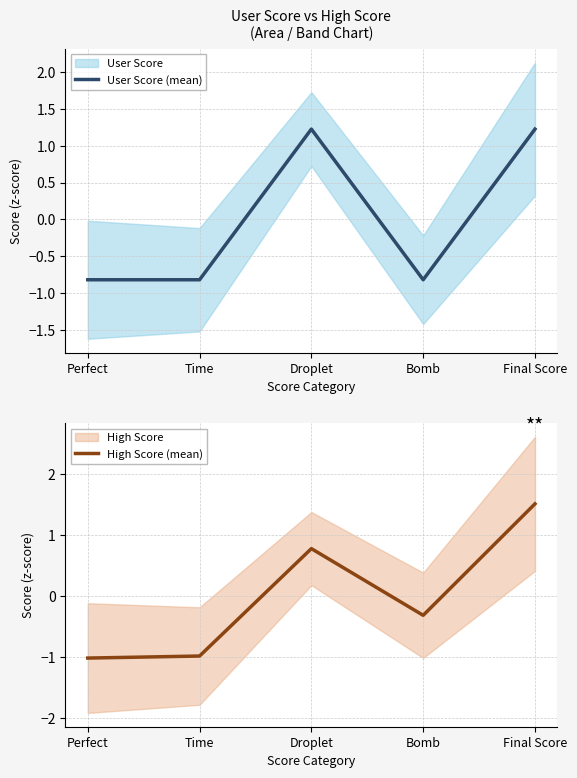

What is the label of the 4th point from the right?

Time